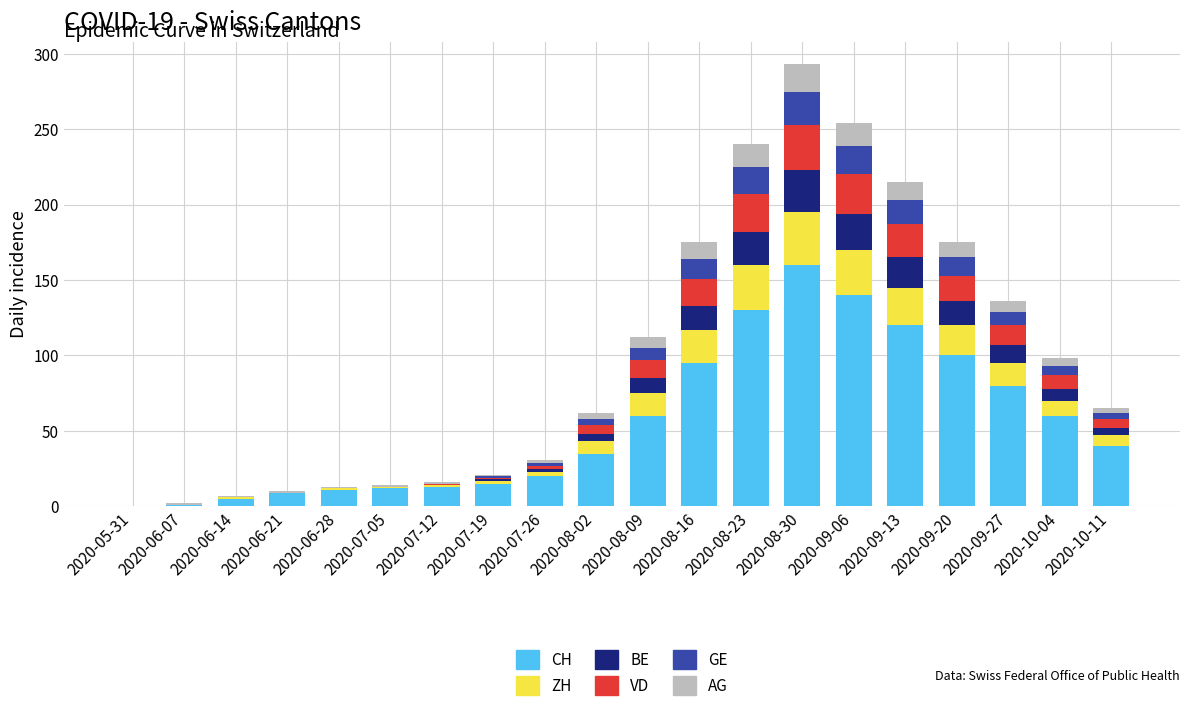

True or false: CH has a value of 20 at 2020-08-16.

False